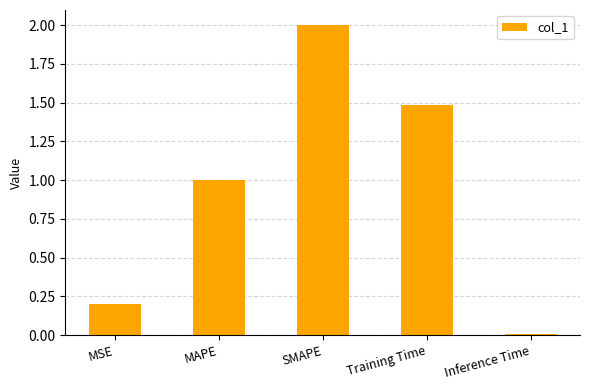

What is the label of the 5th bar from the right?

MSE